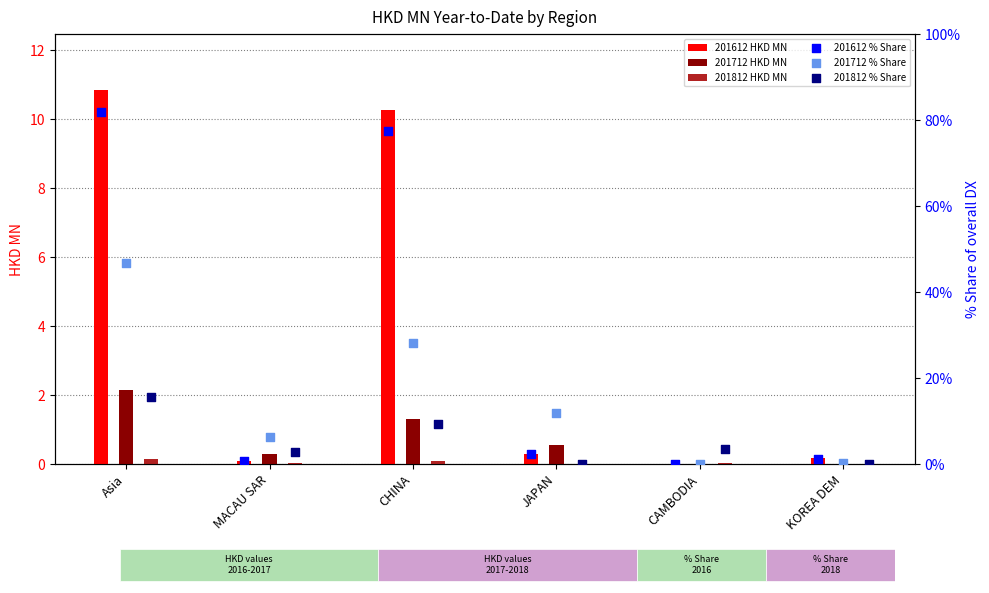

What is the total value across all series at JAPAN?

15.1